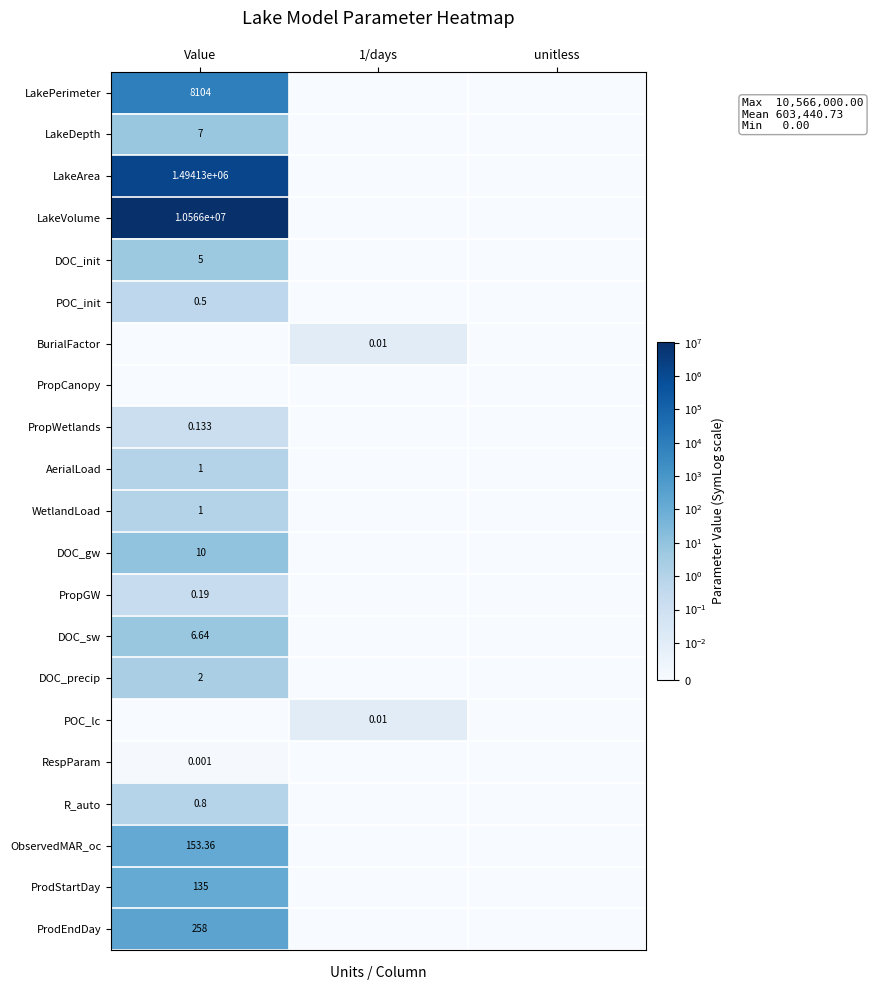

True or false: R_auto has a value of 0.0 at unitless.

True